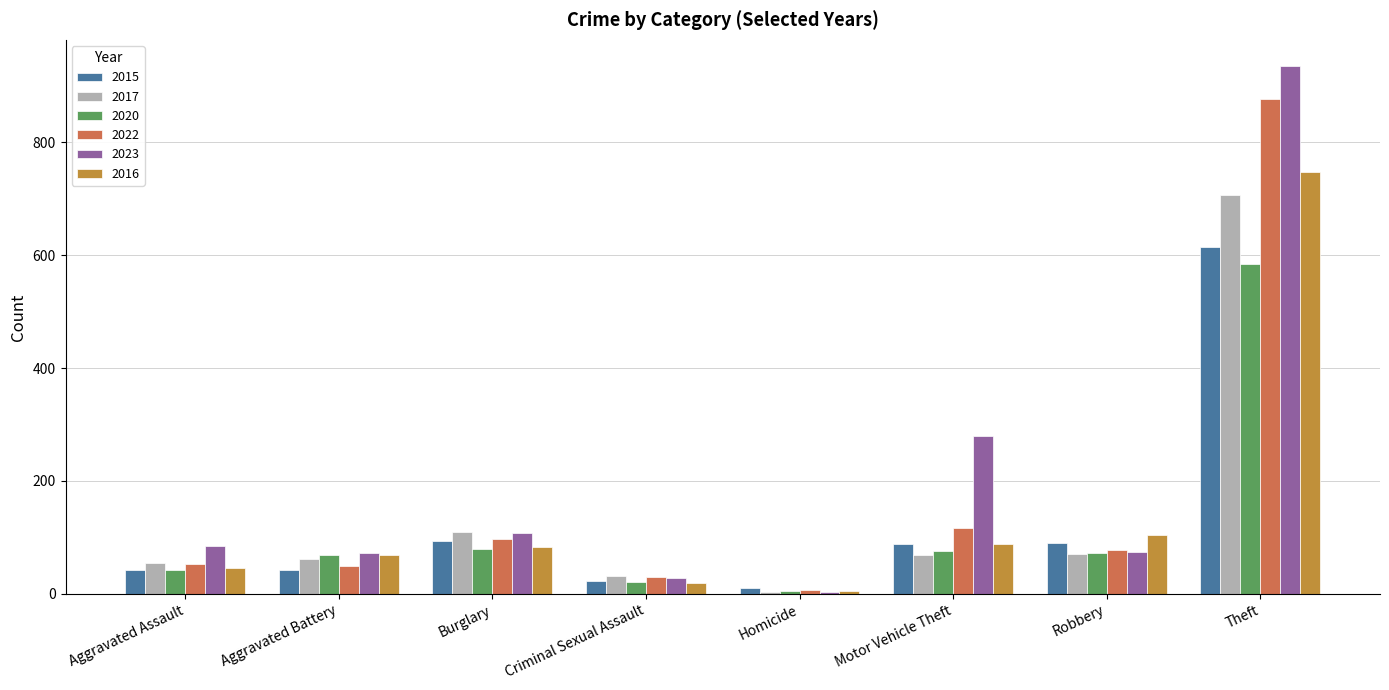

Which series changed the most between Aggravated Assault and Motor Vehicle Theft?

2023